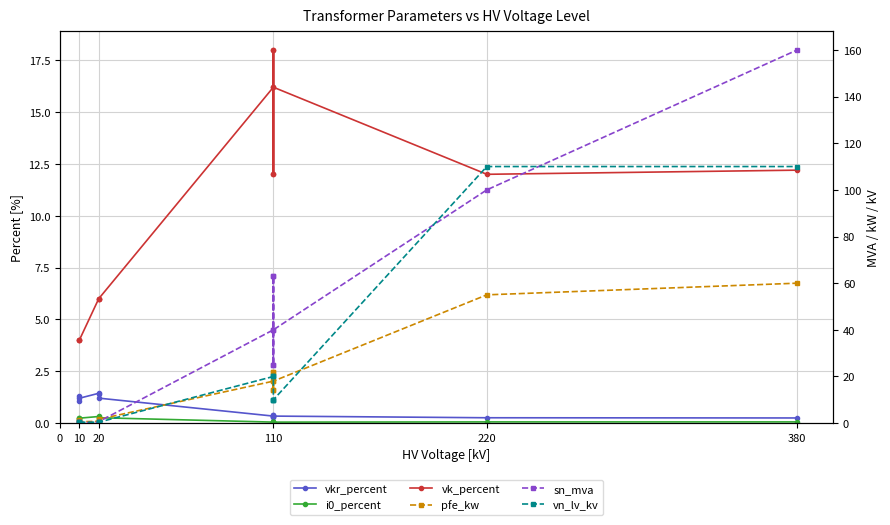

What is the sum of all vk_percent values?

146.6